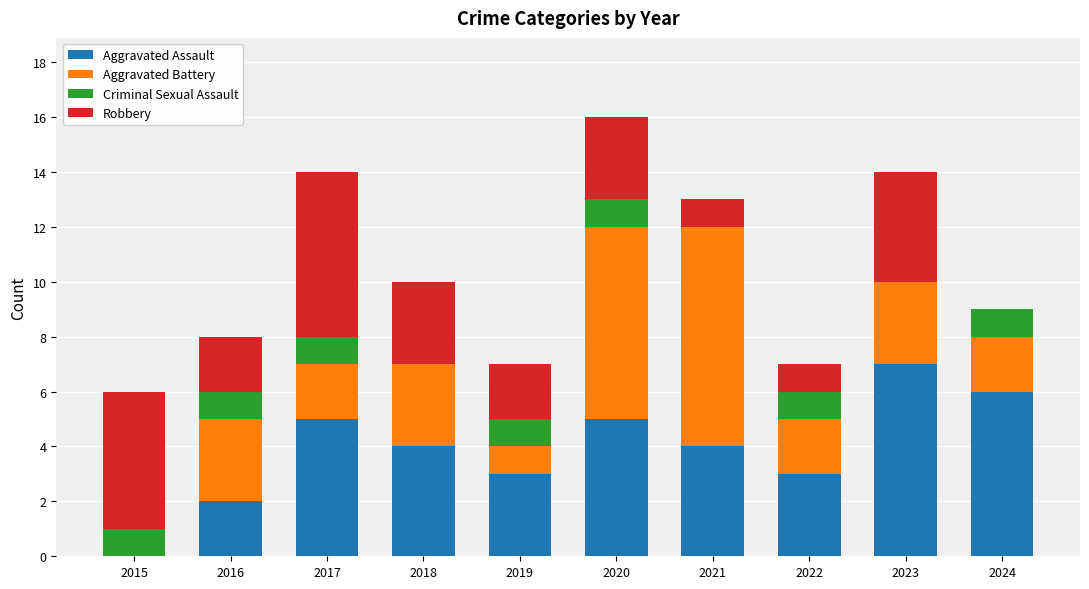

At which category is the sum across all series the highest?

2020